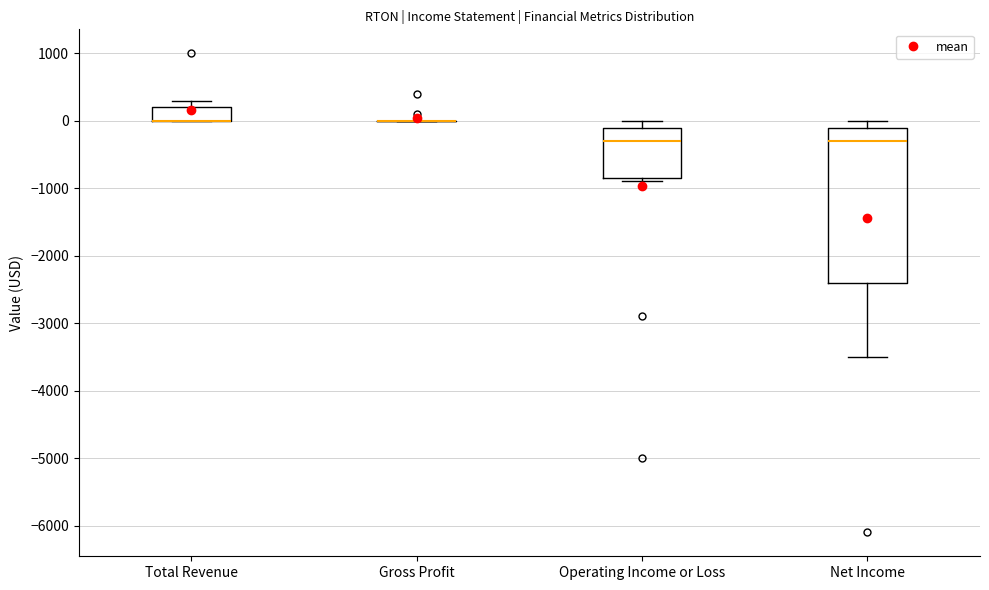

Comparing the boxes themselves (not the whiskers), which one is the tallest?

Net Income